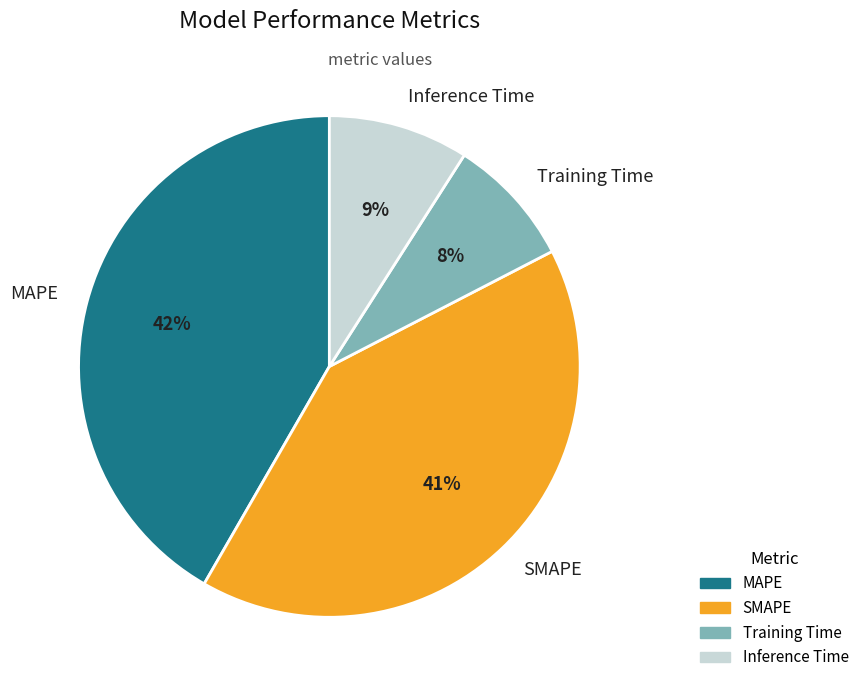

How many segments does this pie chart have?

4